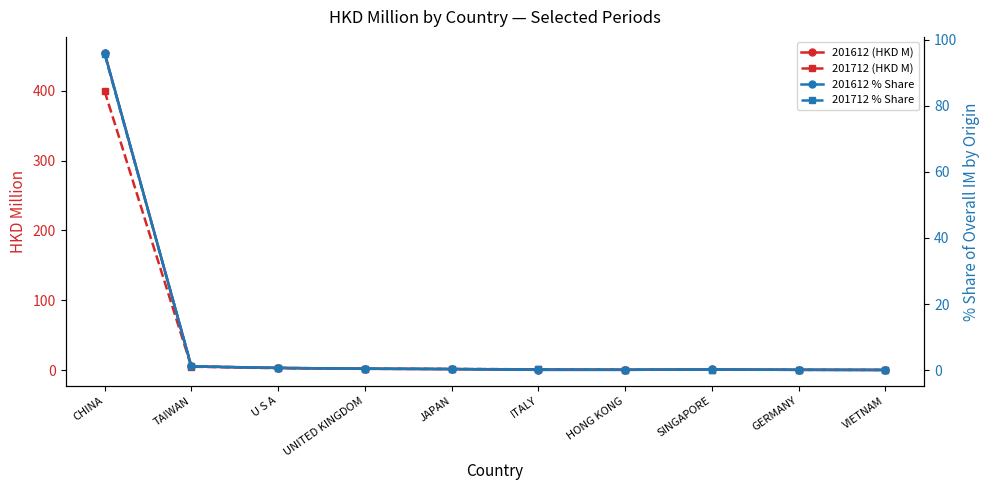

How many lines are shown in the chart?

4